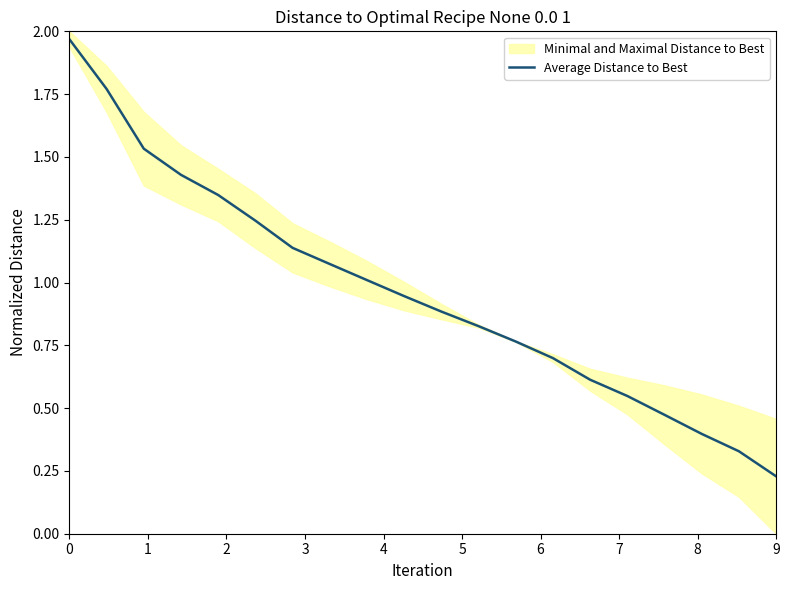

What is the average value?

1.0